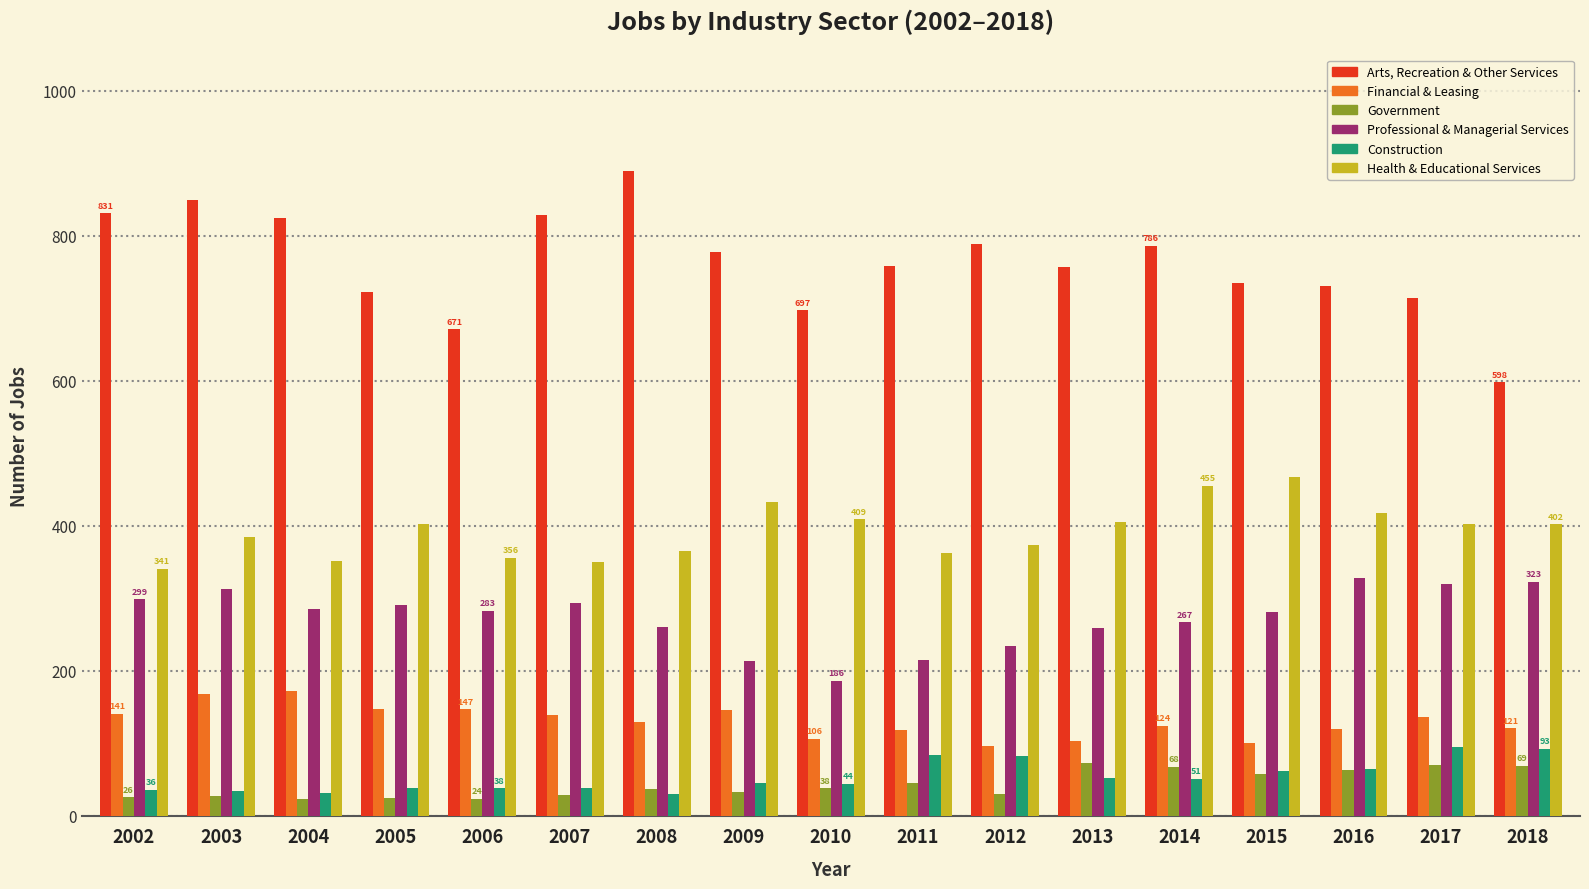

At how many categories does at least one series exceed 642?

16